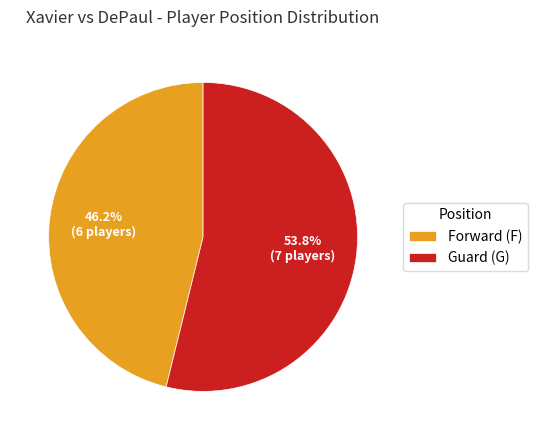

How many slices are in this pie chart?

2